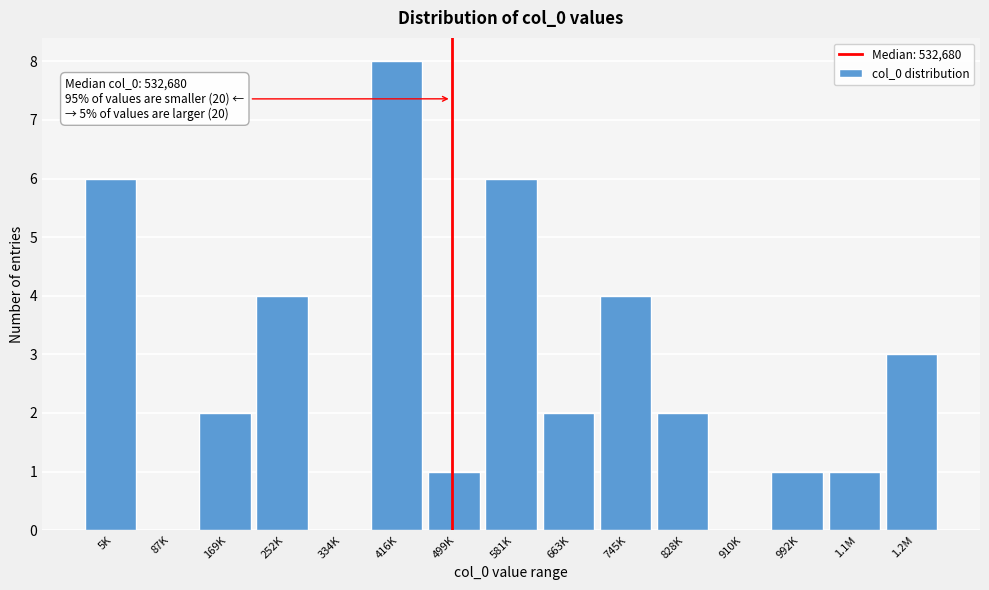

Reading right to left, transcribe all the data shown in this chart.

1.2M=3	1.1M=1	992K=1	910K=0	828K=2	745K=4	663K=2	581K=6	499K=1	416K=8	334K=0	252K=4	169K=2	87K=0	5K=6